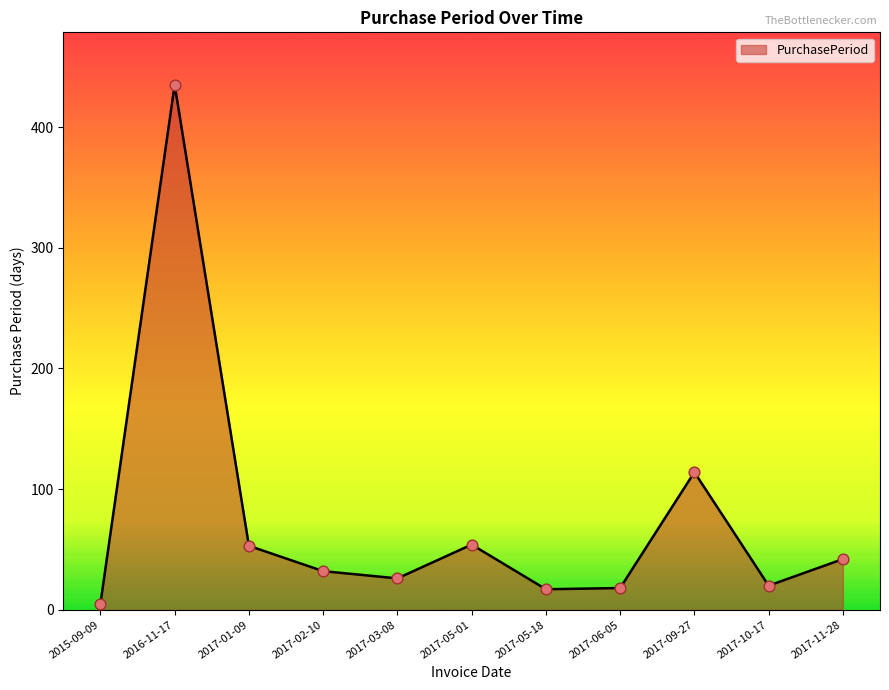

What is the change in value from 2015-09-09 to 2016-11-17?

+430